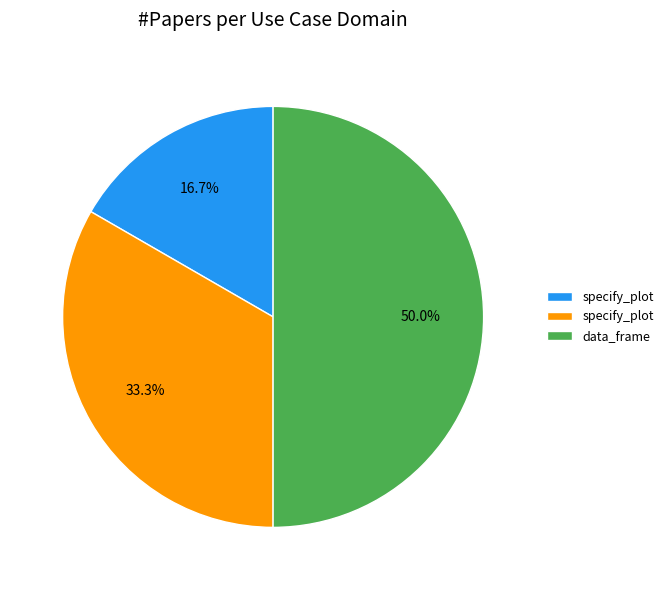

To the nearest percent, what is the average slice percentage?

33%